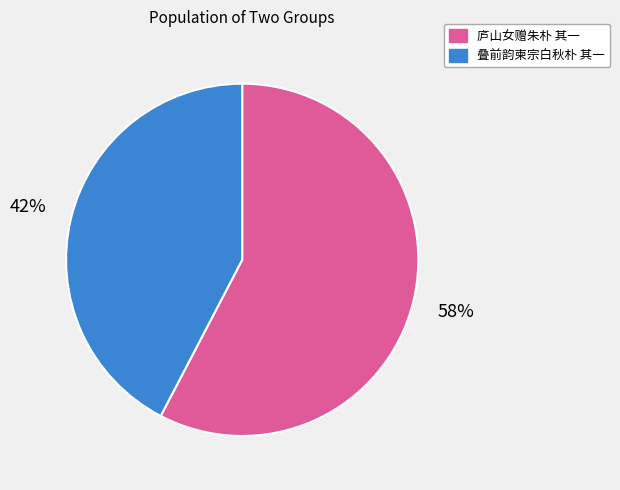

To the nearest percent, what percentage of the pie is 庐山女赠朱朴 其一?

58%